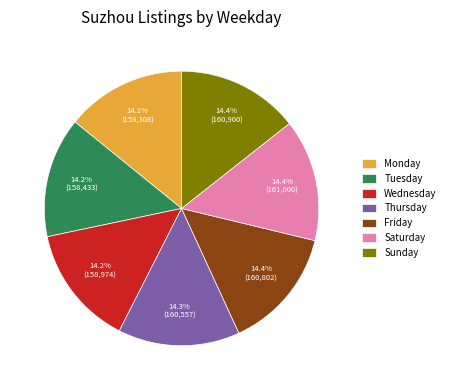

What percentage is the Tuesday slice, to the nearest percent?

14%